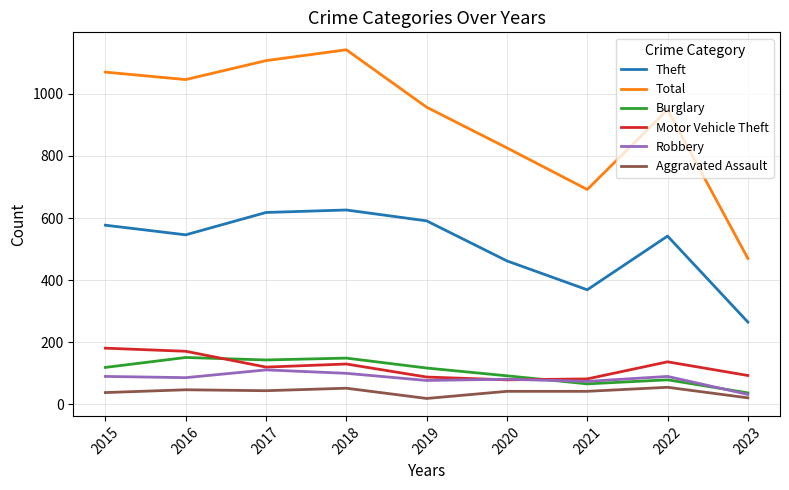

Which series changed the most between 2016 and 2021?

Total